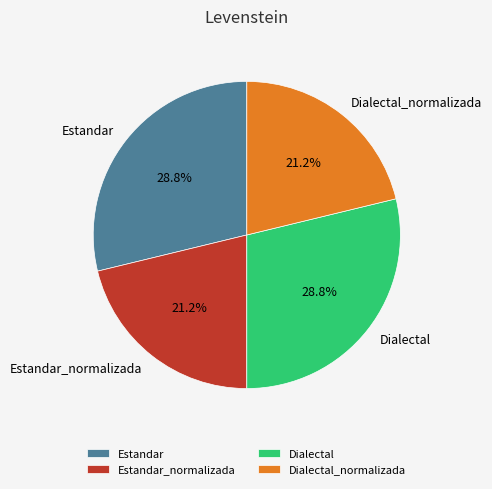

Is it true that Estandar is 29% of the pie?

True